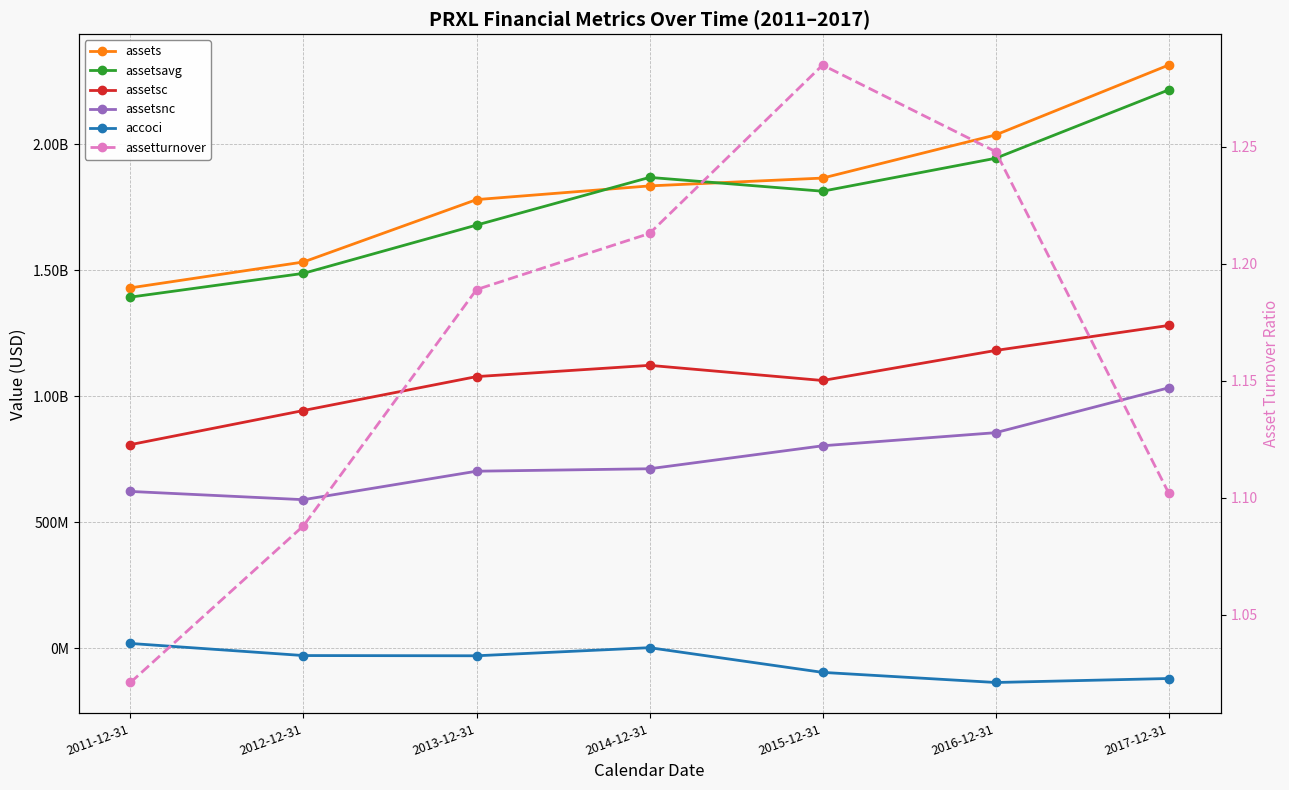

True or false: assetsc has more than 1 points higher than both neighbors.

False